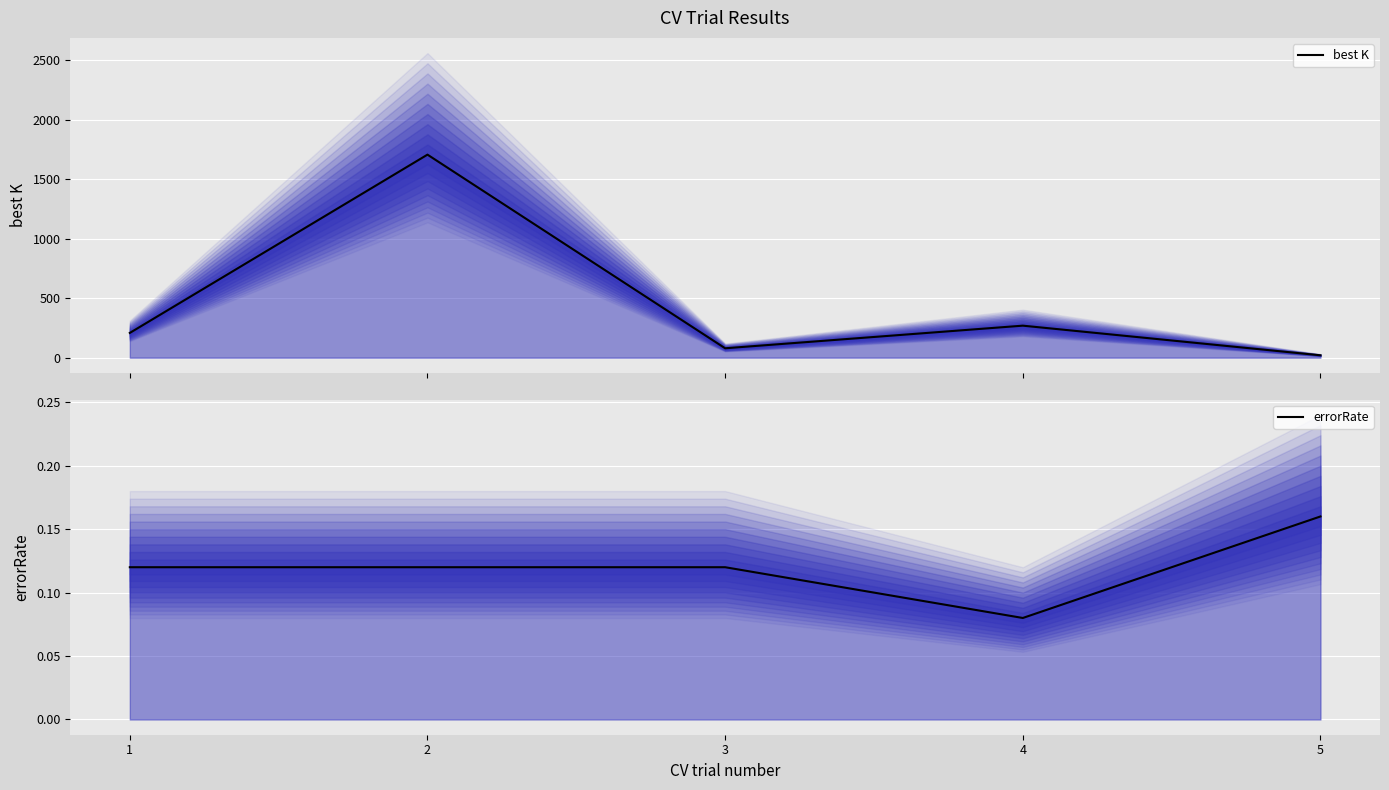

Which series changed the most between 2 and 5?

best K (median)